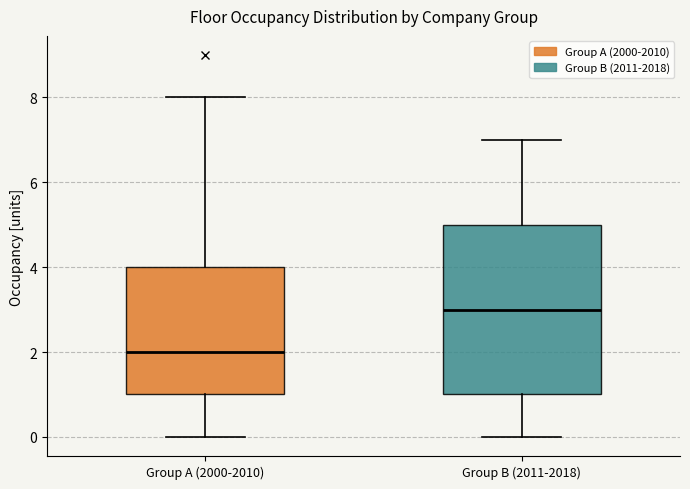

Where is the lower edge of the box for Group B (2011-2018) on the y-axis? The values are not printed on the chart, so give them approximately, as read against the axis.

1